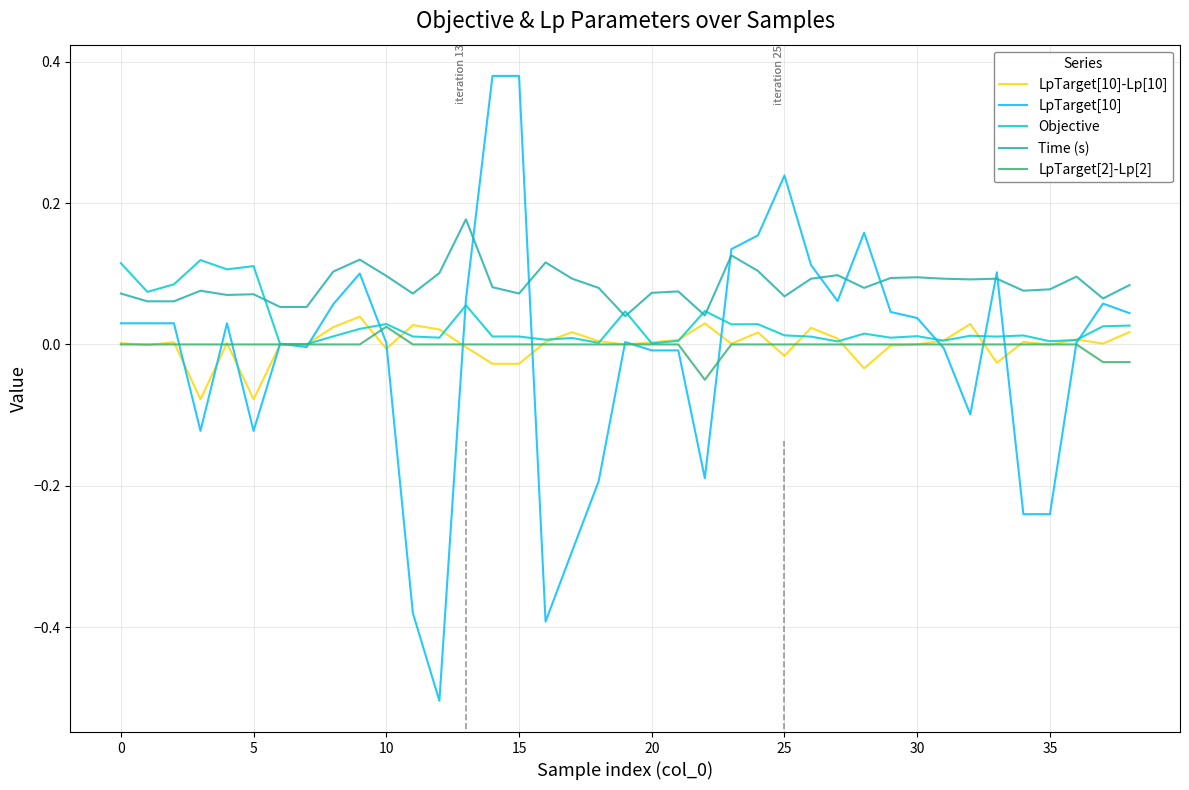

Which series has the widest spread of values?

LpTarget[10]